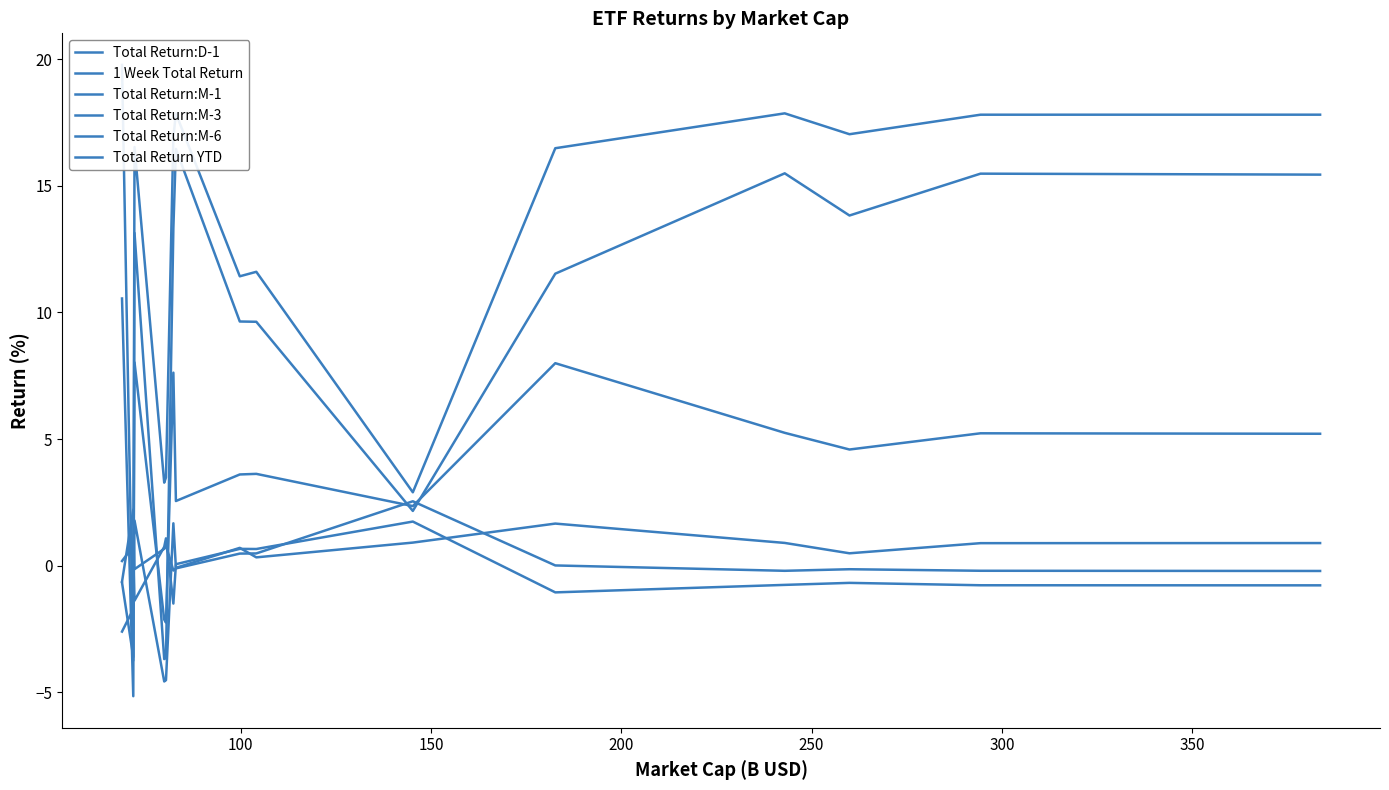

The value of 1 Week Total Return at 300 is -0.4. True or false?

False